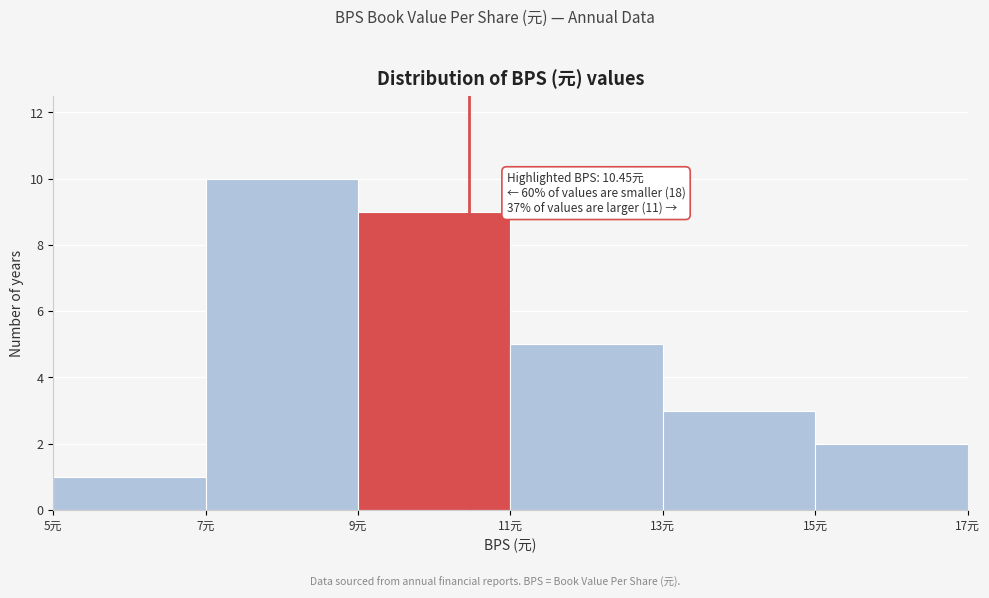

Which range on the x-axis has the tallest bar?

7 to 9